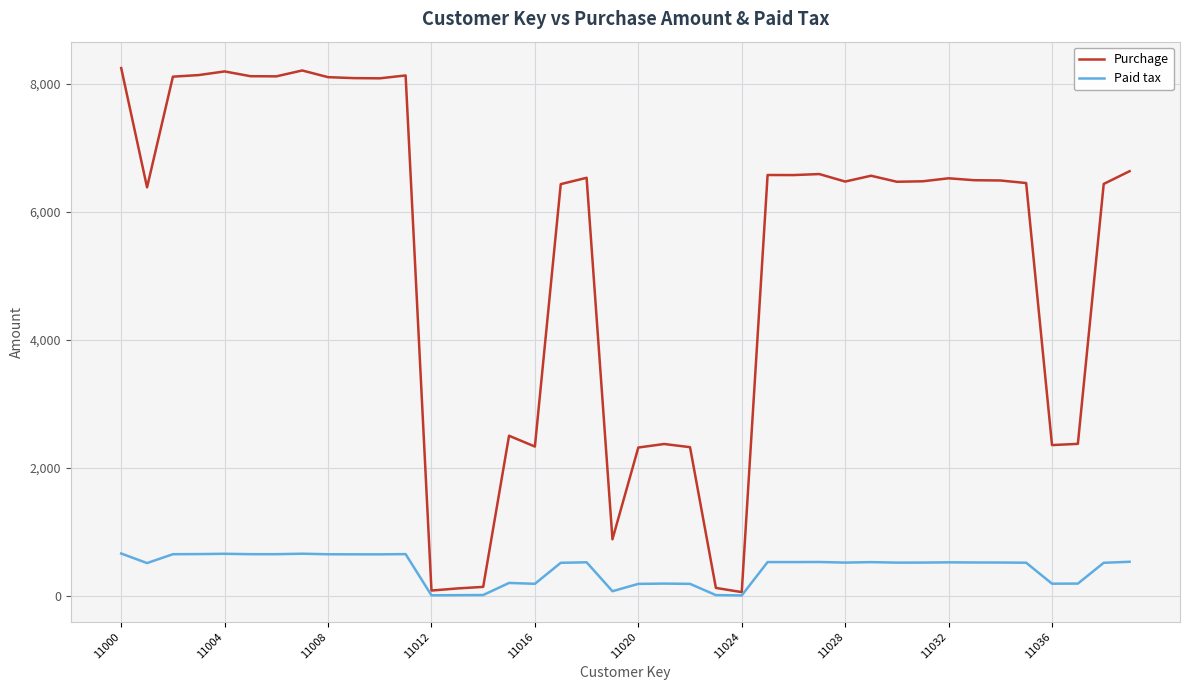

Rank the series by their maximum value, from lowest to highest.

Paid tax, Purchage